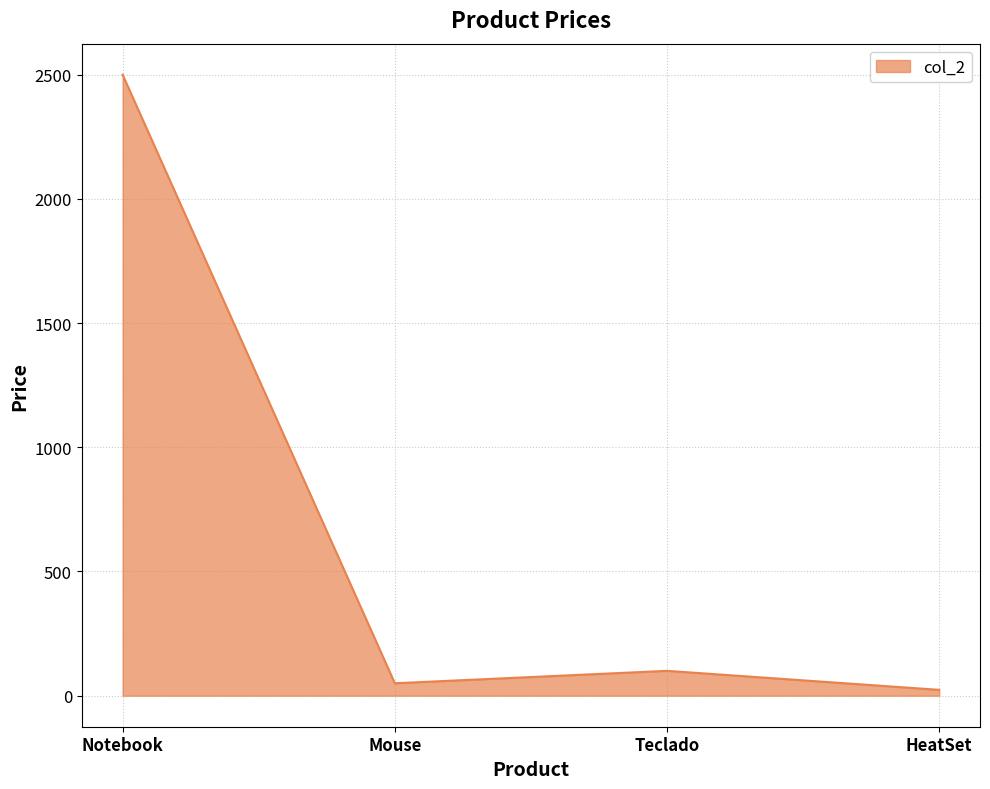

What is the difference between the maximum and minimum values?

2476.5